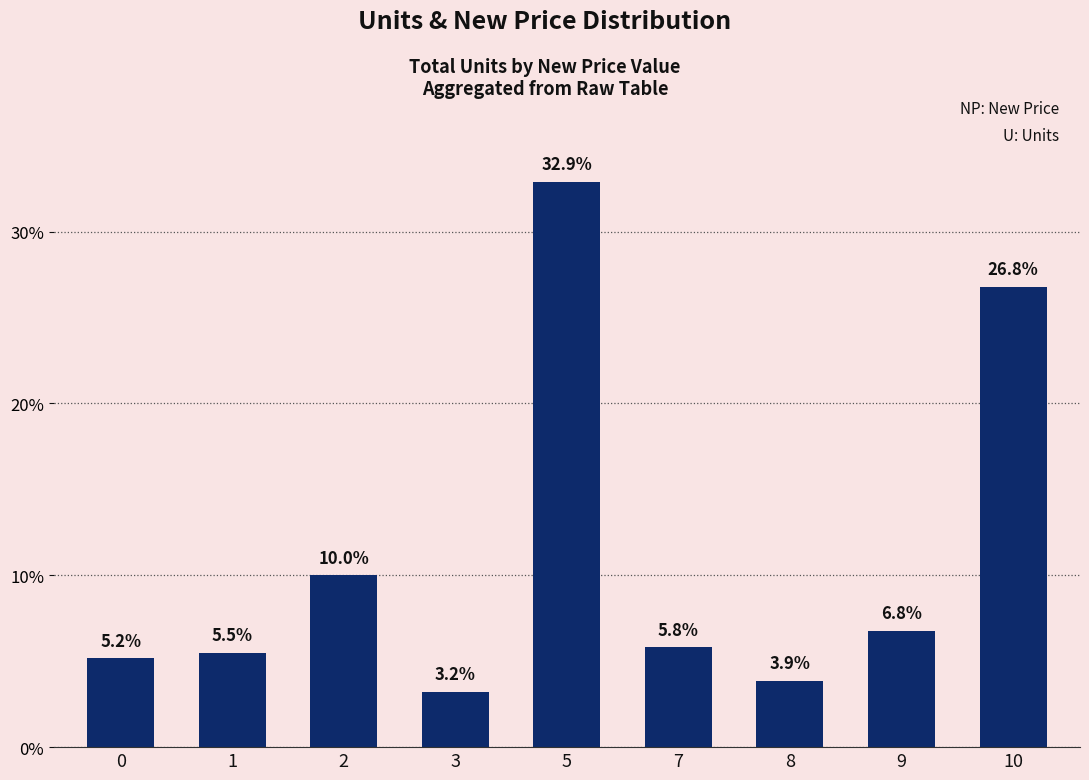

Does the chart contain any negative values?

No